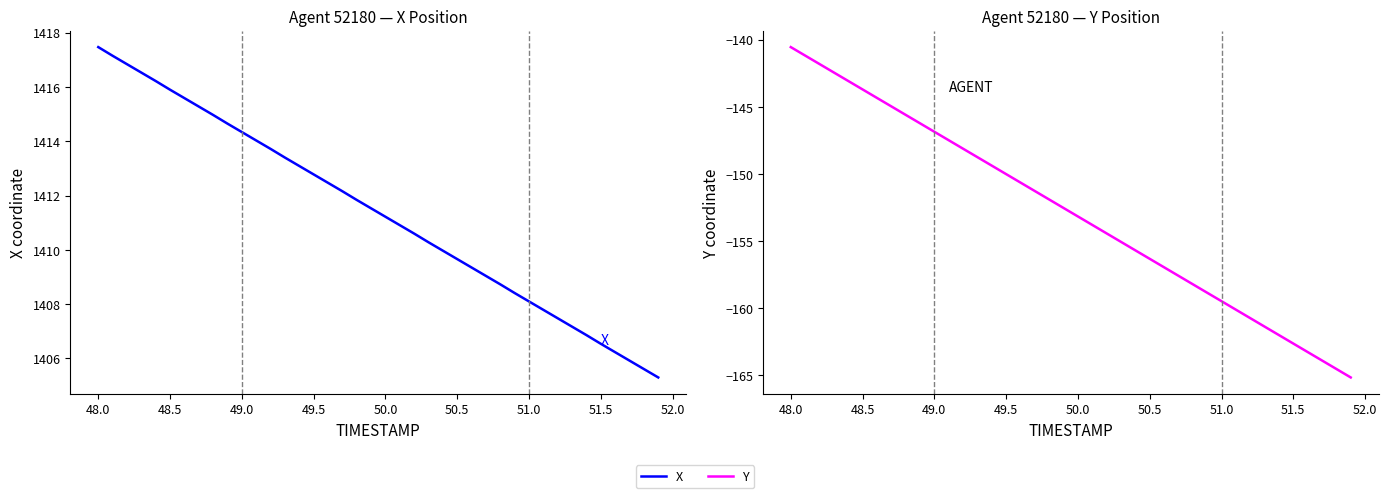

True or false: Y has a value of -258.3 at 37.

False